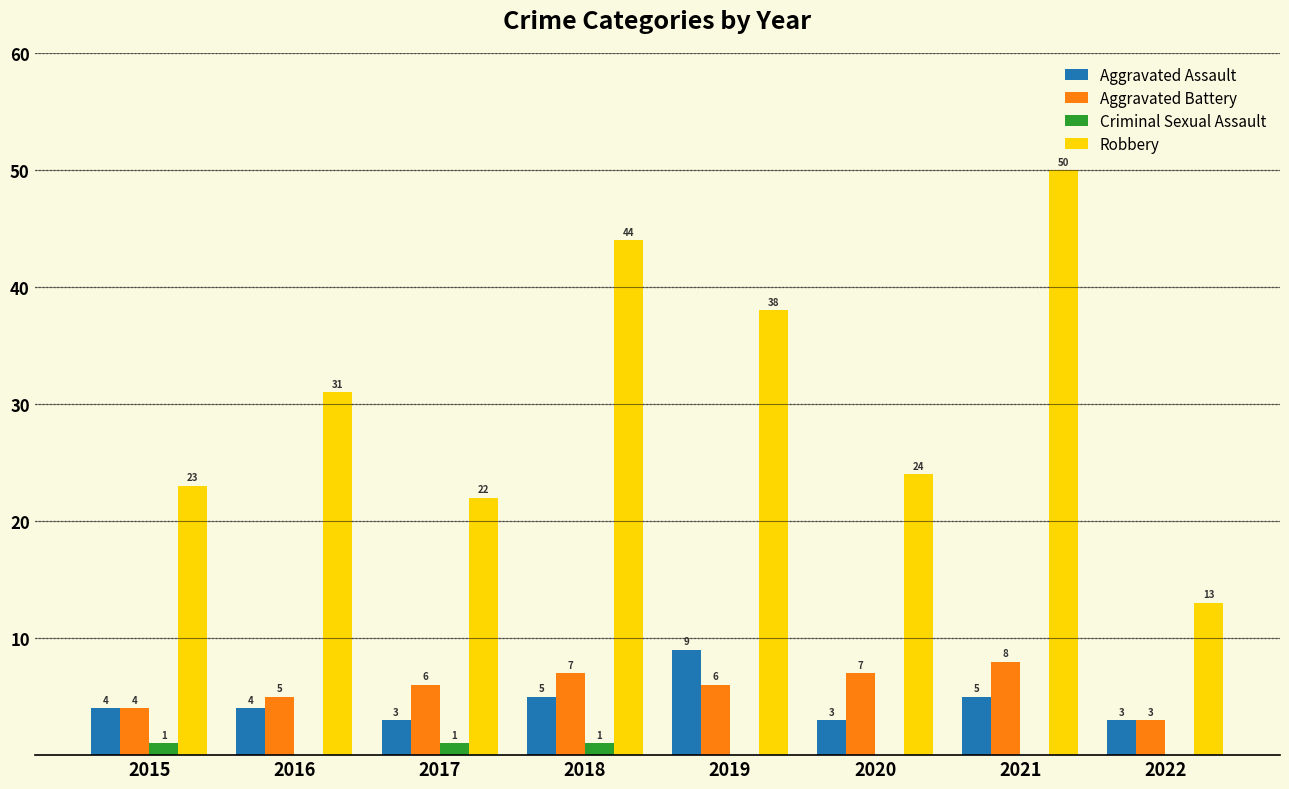

How many values in Criminal Sexual Assault are above zero?

3